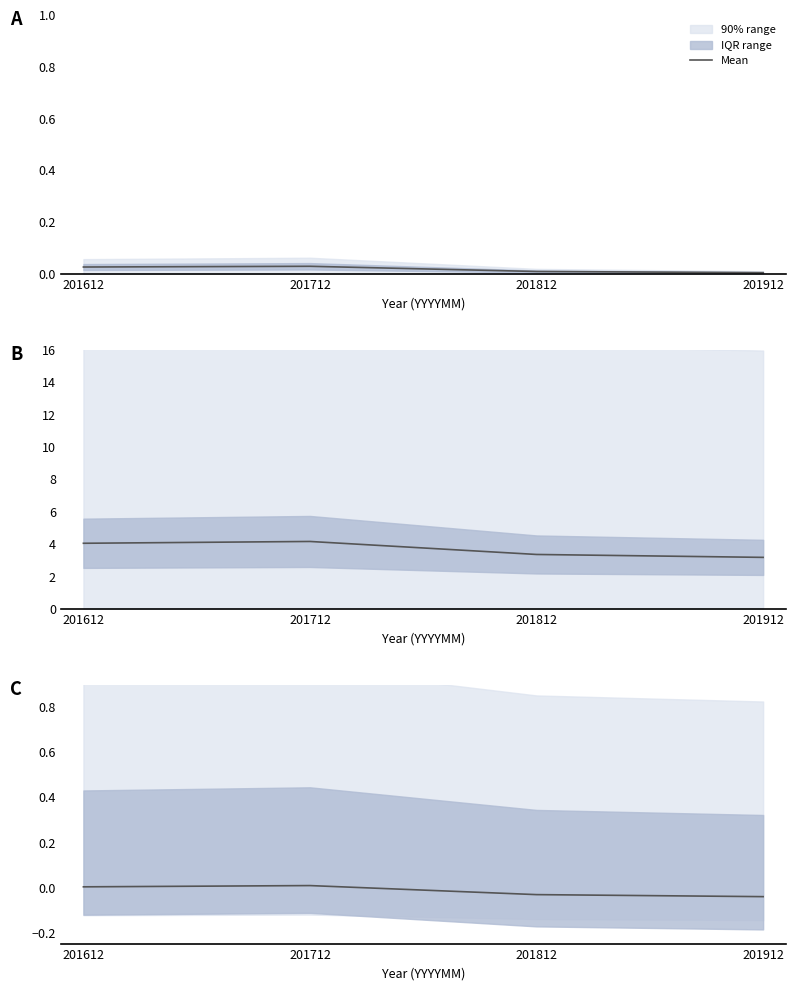

Rank the categories by value from lowest to highest.

201912, 201812, 201612, 201712